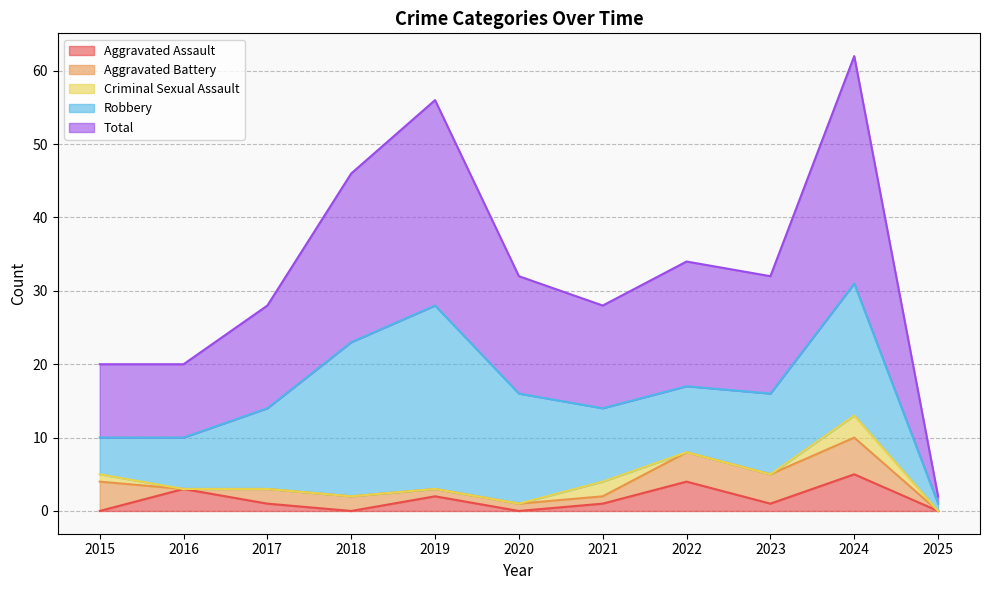

Reading left to right, list all the values displayed in this chart.

Aggravated Assault: 0	3	1	0	2	0	1	4	1	5	0
Aggravated Battery: 4	0	2	2	1	1	1	4	4	5	0
Criminal Sexual Assault: 1	0	0	0	0	0	2	0	0	3	0
Robbery: 5	7	11	21	25	15	10	9	11	18	1
Total: 10	10	14	23	28	16	14	17	16	31	1